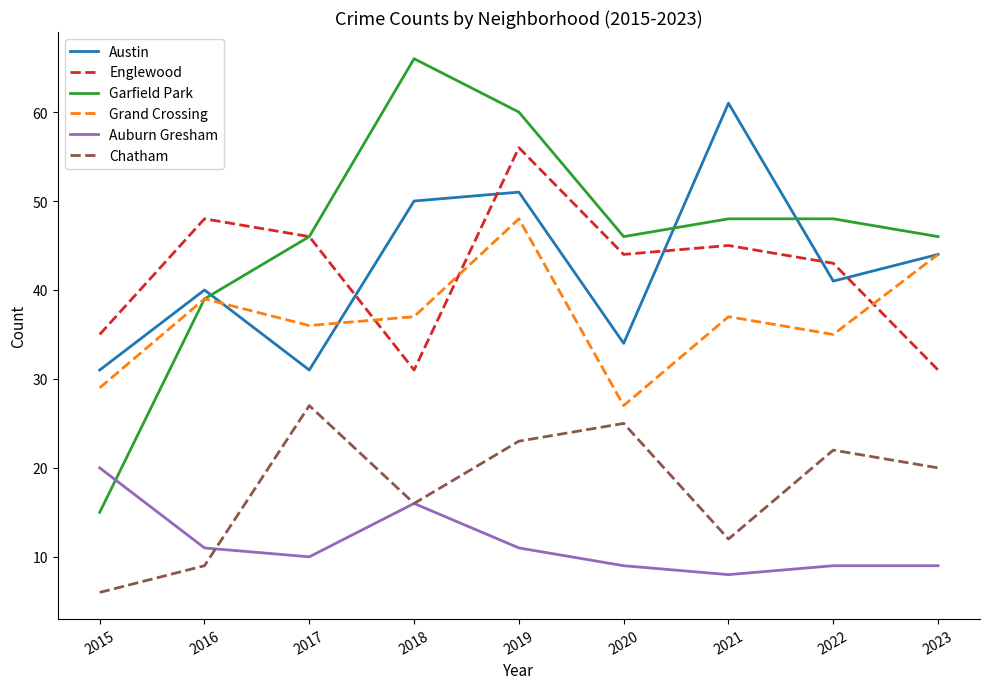

Reading right to left, list all the values displayed in this chart.

Austin: 44	41	61	34	51	50	31	40	31
Englewood: 31	43	45	44	56	31	46	48	35
Garfield Park: 46	48	48	46	60	66	46	39	15
Grand Crossing: 44	35	37	27	48	37	36	39	29
Auburn Gresham: 9	9	8	9	11	16	10	11	20
Chatham: 20	22	12	25	23	16	27	9	6